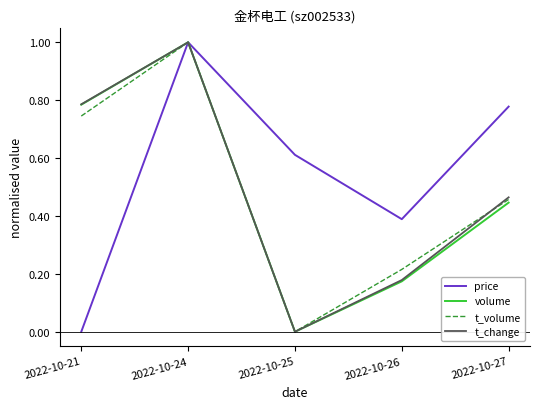

Is the value of t_volume at 2022-10-26 greater than the value of volume at 2022-10-26?

Yes